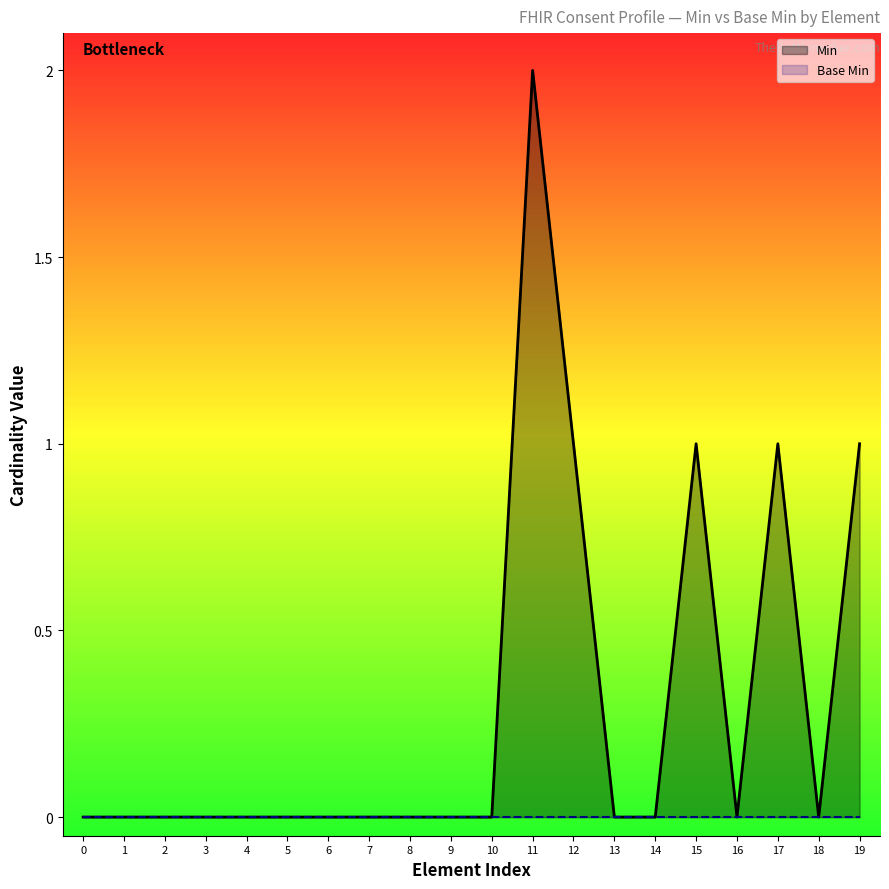

Reading right to left, transcribe all the data shown in this chart.

Min: 1	0	1	0	1	0	0	1	2	0	0	0	0	0	0	0	0	0	0	0
Base Min: 0	0	0	0	0	0	0	0	0	0	0	0	0	0	0	0	0	0	0	0